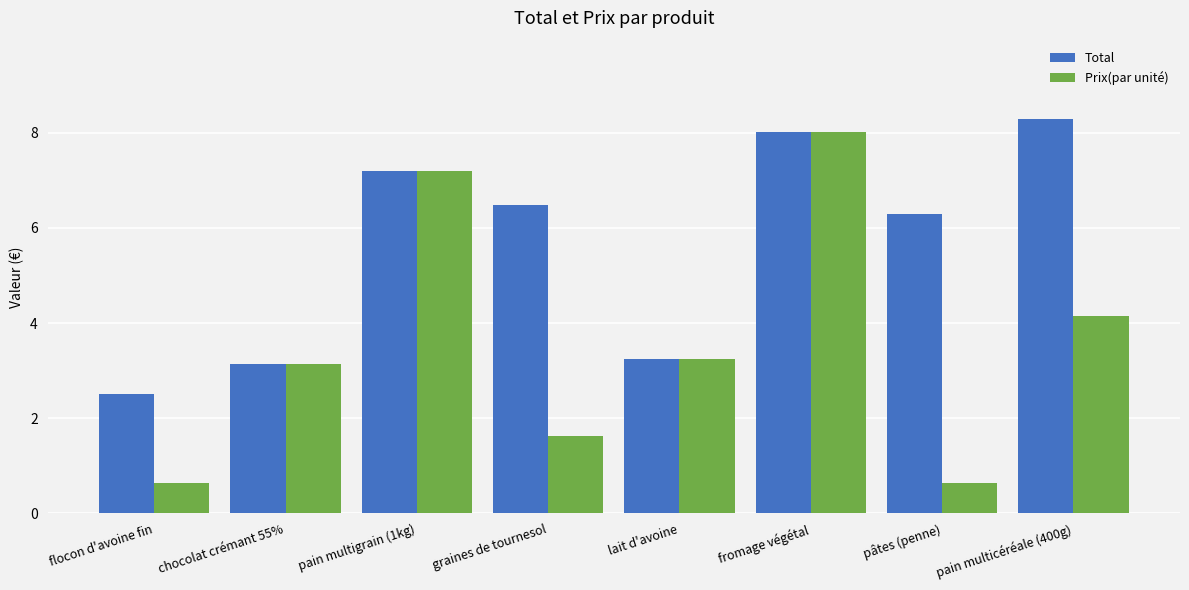

What are all the series names shown in the legend?

Total, Prix(par unité)